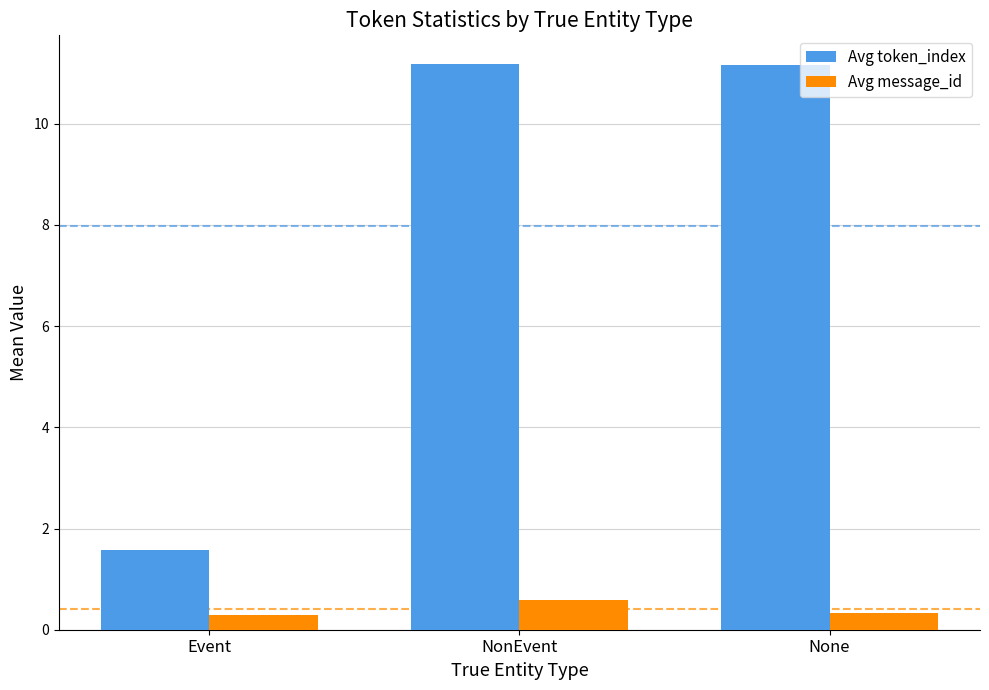

Read the Avg token_index value at Event.

1.6